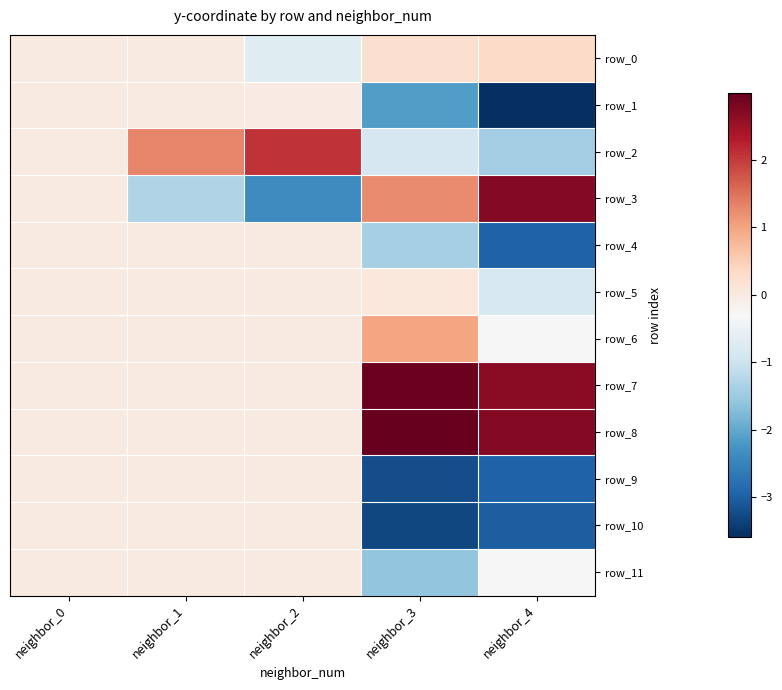

Which series has the largest range (max minus min)?

row_3